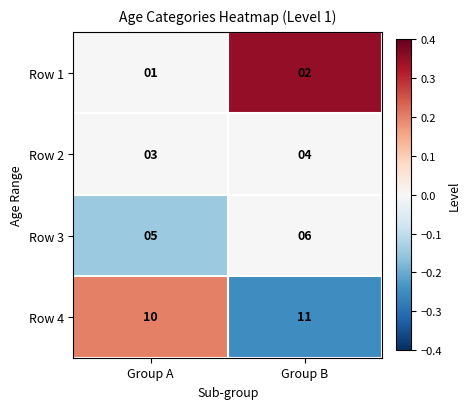

Which label corresponds to the smallest value in the chart?

Group A